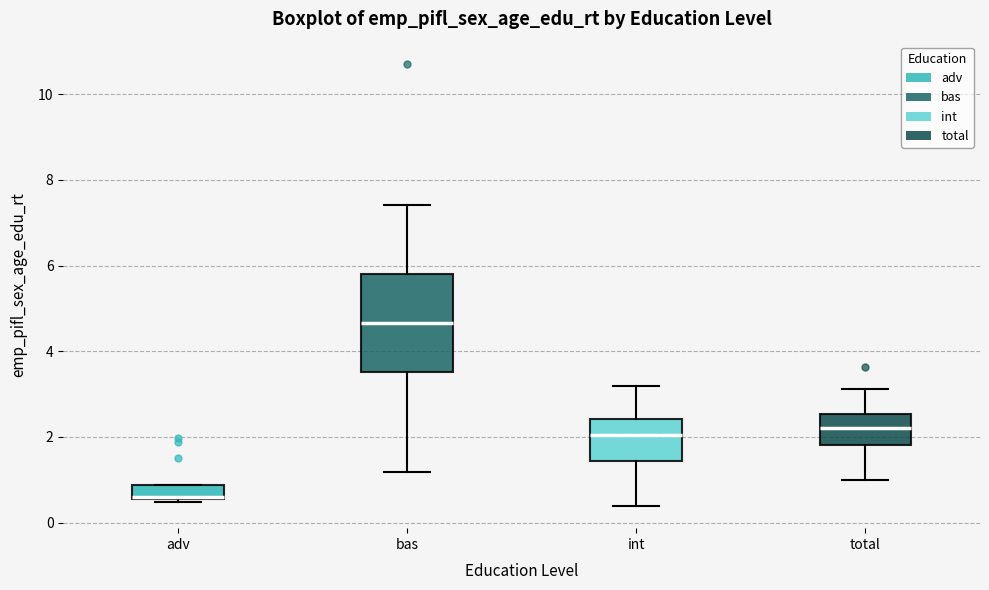

Where is the lower edge of the box for total on the y-axis? The values are not printed on the chart, so give them approximately, as read against the axis.

1.8